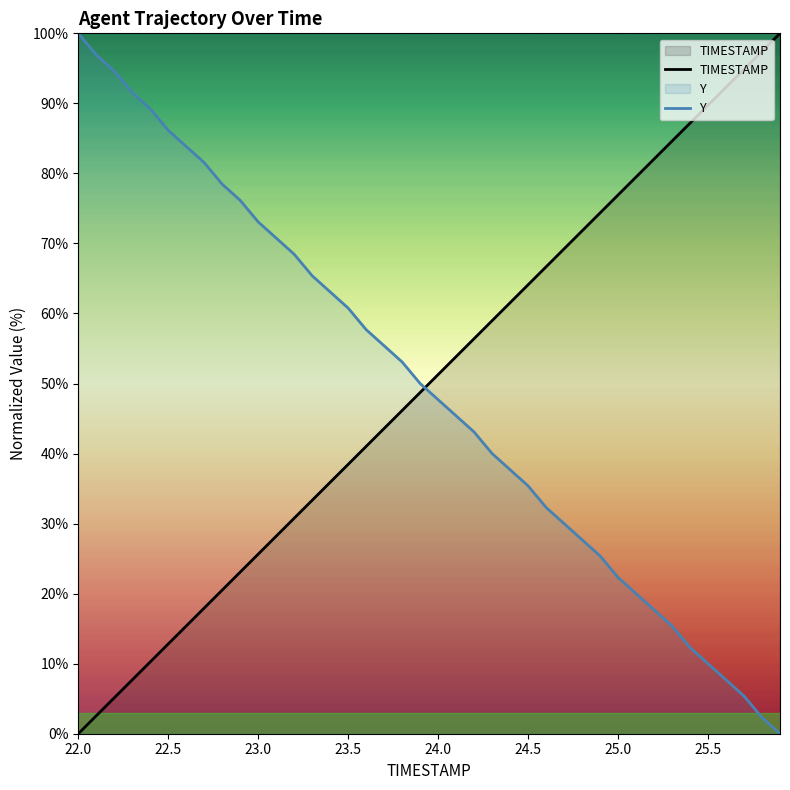

What is the difference between the second highest and minimum values in the TIMESTAMP series?

97.4